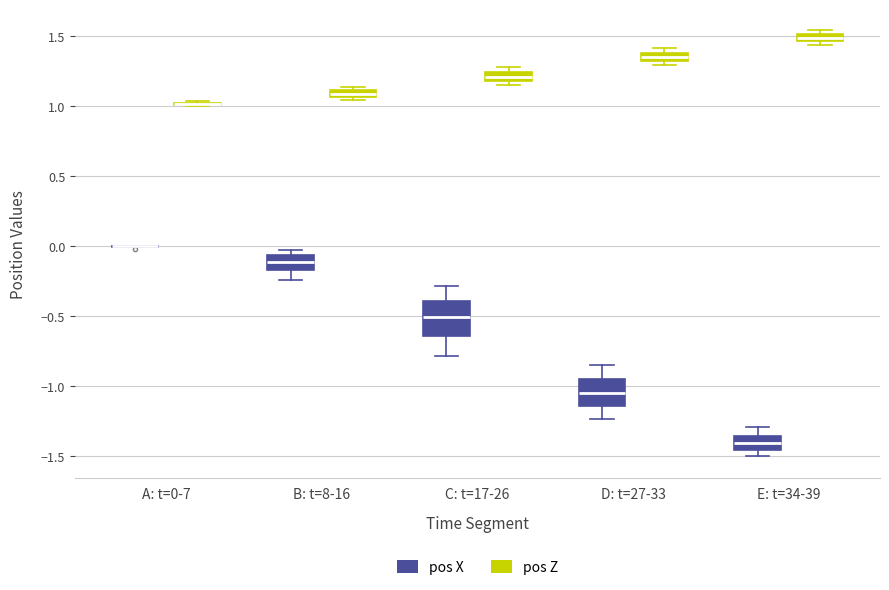

Which box is the tallest, from its lower edge to its upper edge?

C: t=17-26 (pos X)